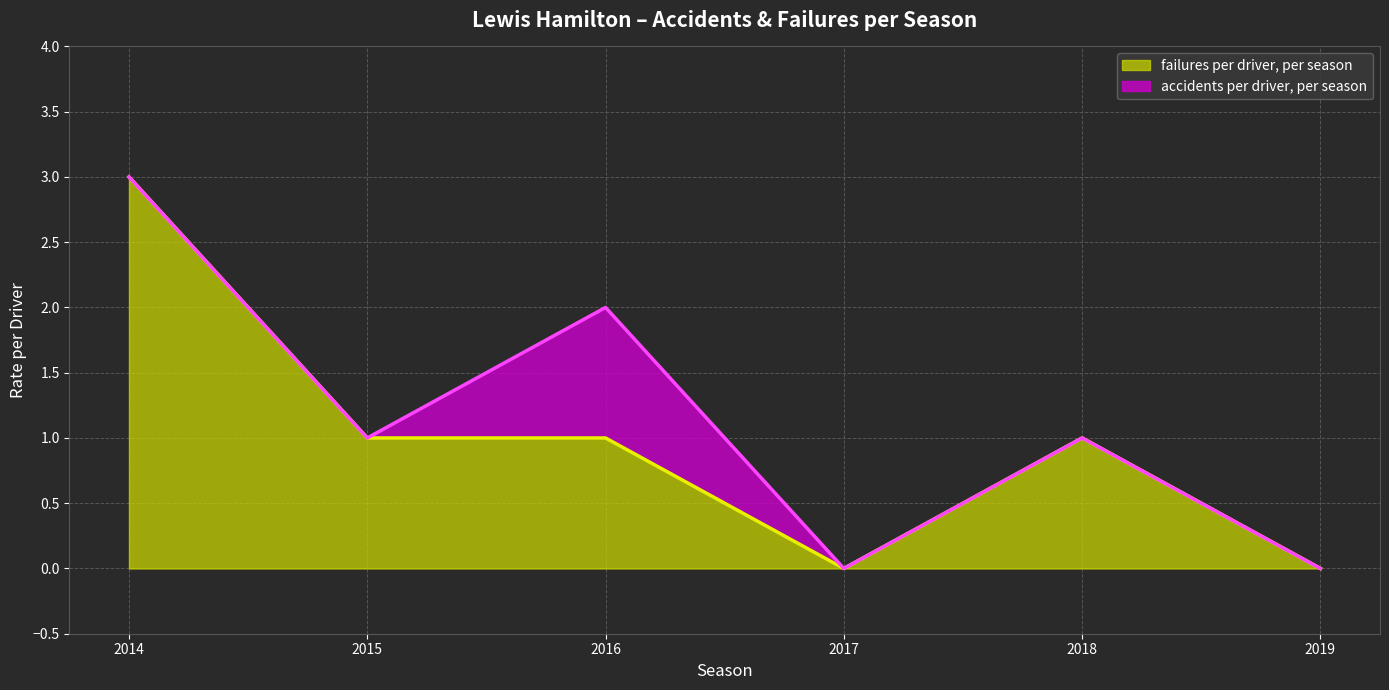

Which category has the highest value across all series?

2014